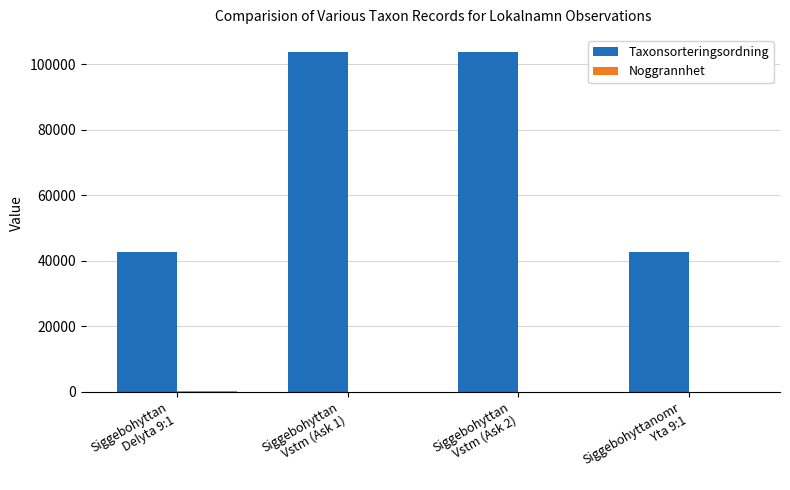

Is it true that Taxonsorteringsordning equals 62021 at Siggebohyttanomr
Yta 9:1?

False